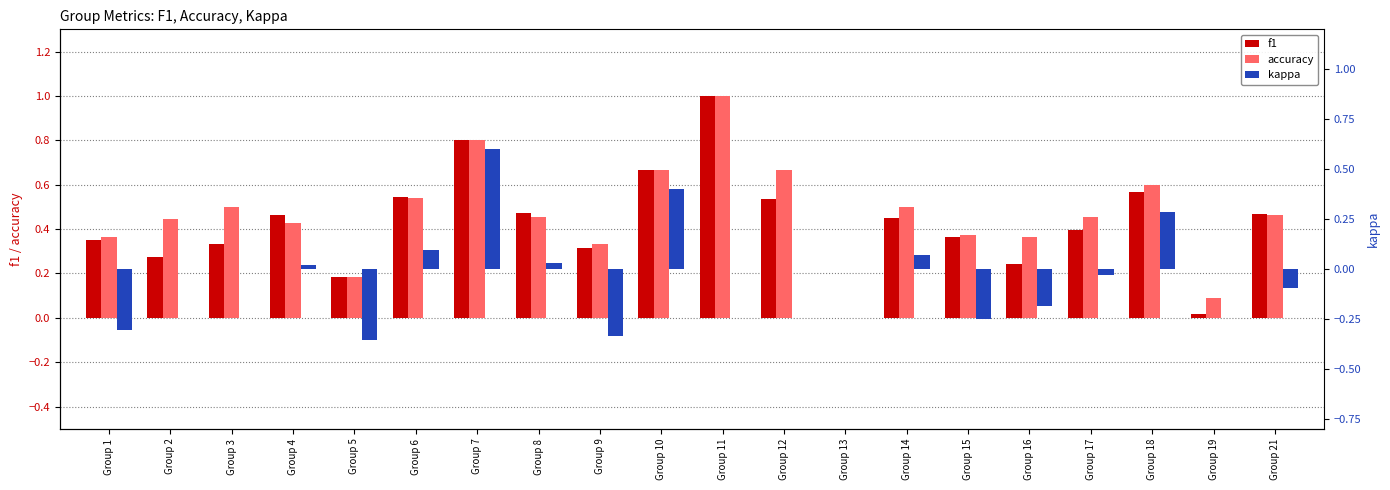

Which category has the highest value in the f1 series?

Group 11